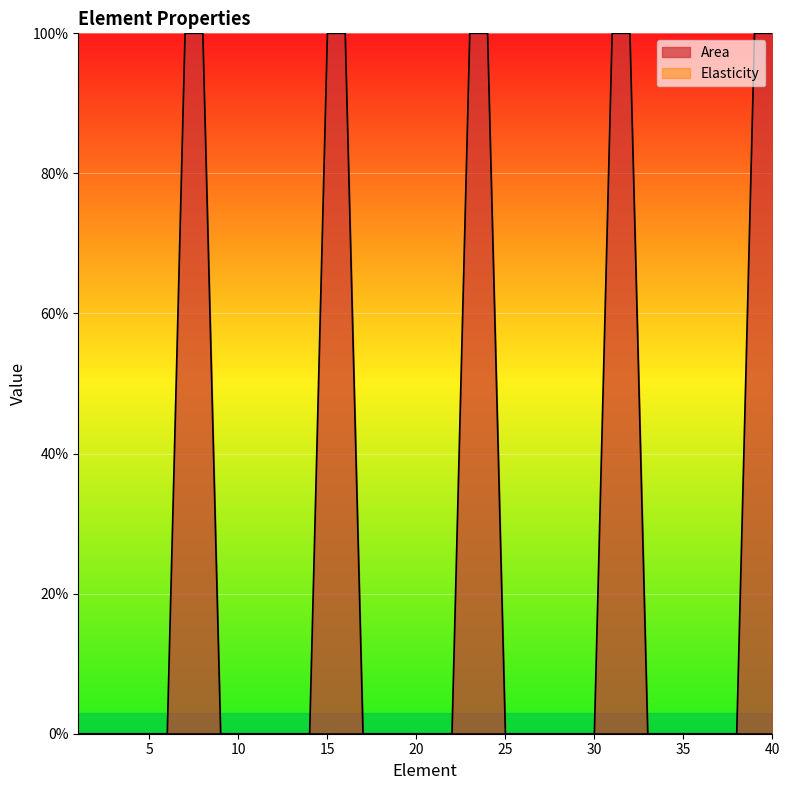

Reading left to right, list all the values displayed in this chart.

1=0.0	2=0.0	3=0.0	4=0.0	5=0.0	6=0.0	7=1.0	8=1.0	9=0.0	10=0.0	11=0.0	12=0.0	13=0.0	14=0.0	15=1.0	16=1.0	17=0.0	18=0.0	19=0.0	20=0.0	21=0.0	22=0.0	23=1.0	24=1.0	25=0.0	26=0.0	27=0.0	28=0.0	29=0.0	30=0.0	31=1.0	32=1.0	33=0.0	34=0.0	35=0.0	36=0.0	37=0.0	38=0.0	39=1.0	40=1.0